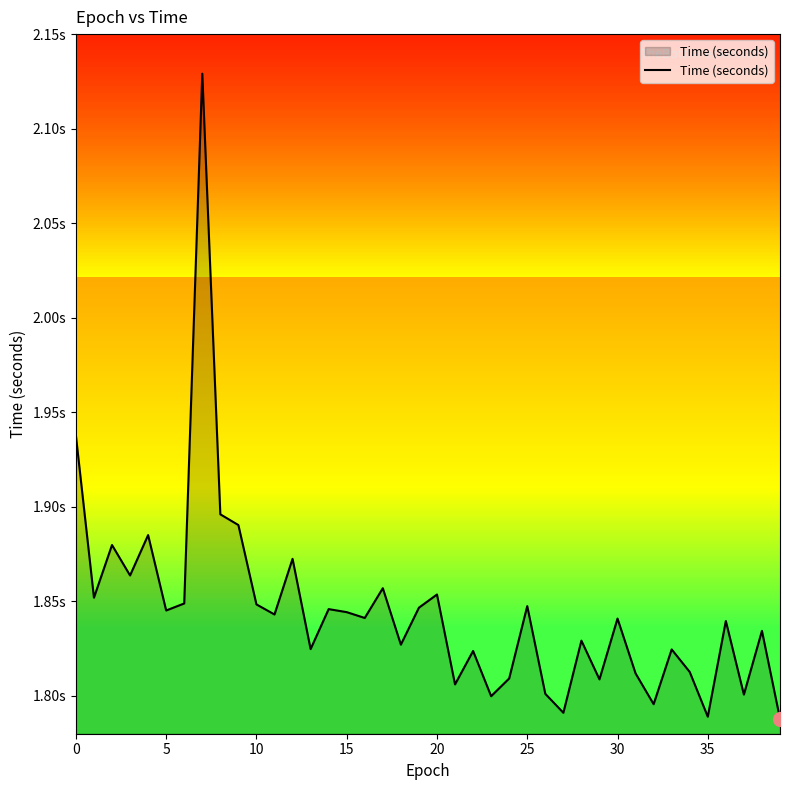

Reading left to right, list all the values displayed in this chart.

1.9	1.9	1.9	1.9	1.9	1.8	1.8	2.1	1.9	1.9	1.8	1.8	1.9	1.8	1.8	1.8	1.8	1.9	1.8	1.8	1.9	1.8	1.8	1.8	1.8	1.8	1.8	1.8	1.8	1.8	1.8	1.8	1.8	1.8	1.8	1.8	1.8	1.8	1.8	1.8